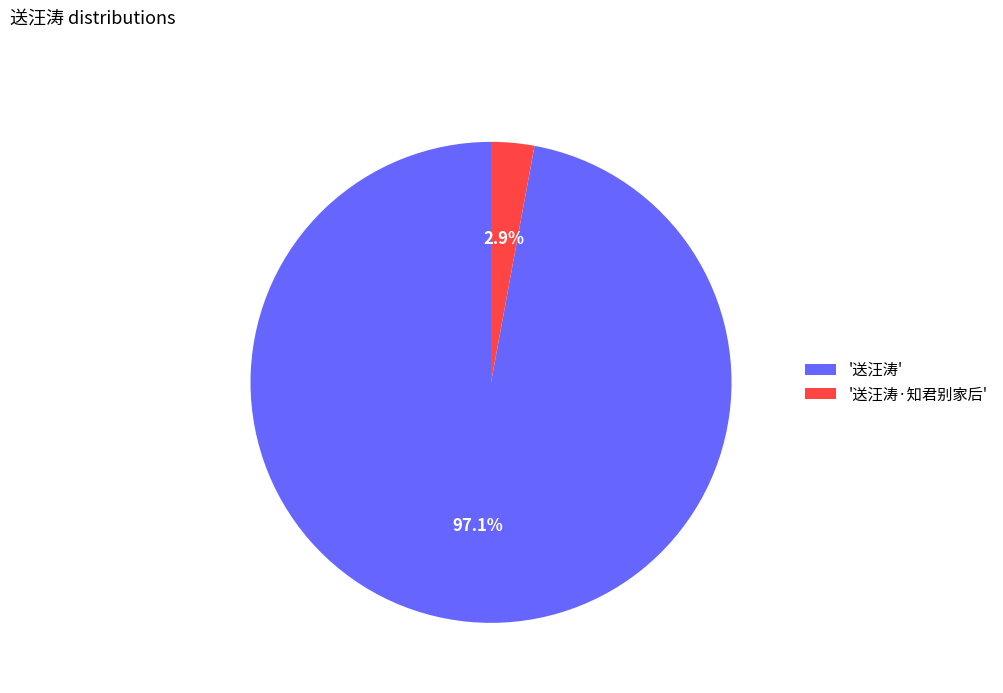

Which slice is the smallest?

'送汪涛·知君别家后'